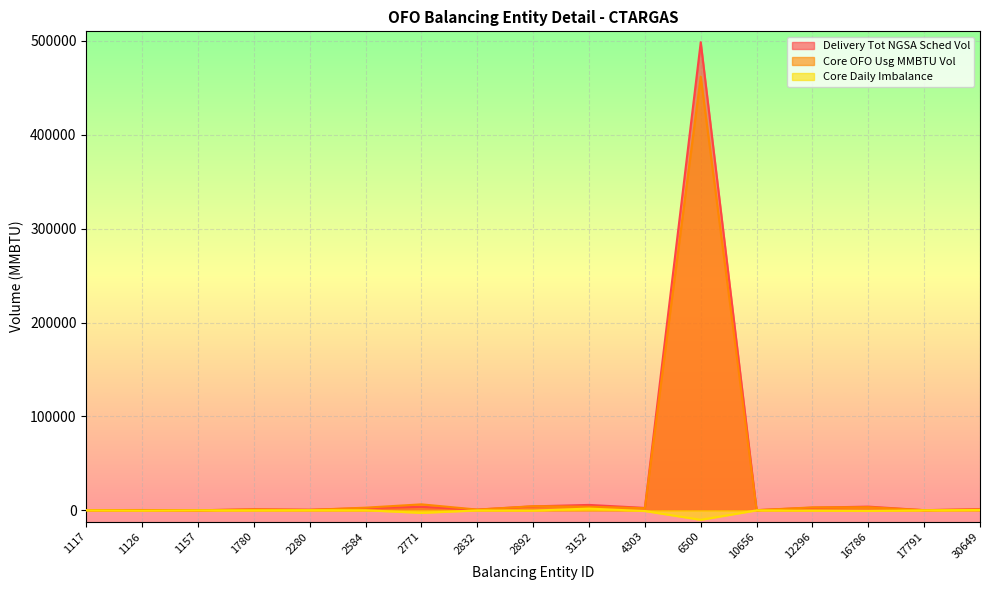

How many values in the Delivery Tot NGSA Sched Vol series are below 1284?

8